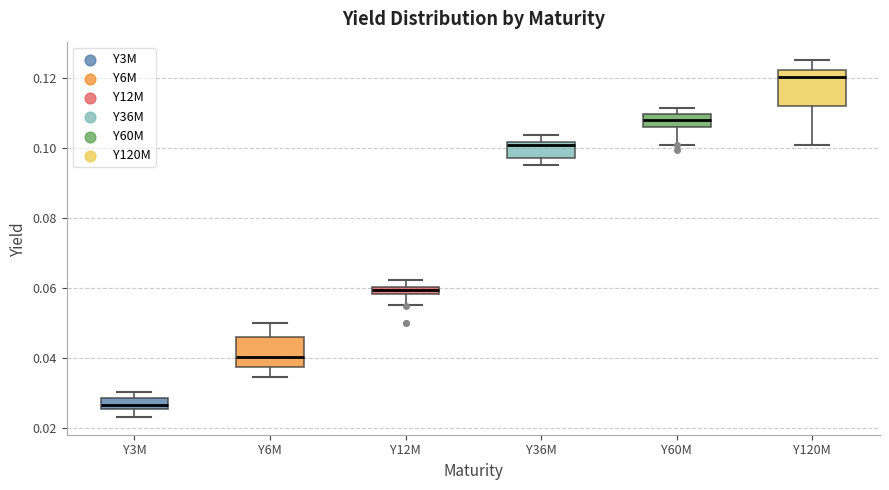

Which box has the lowest median line?

Y3M